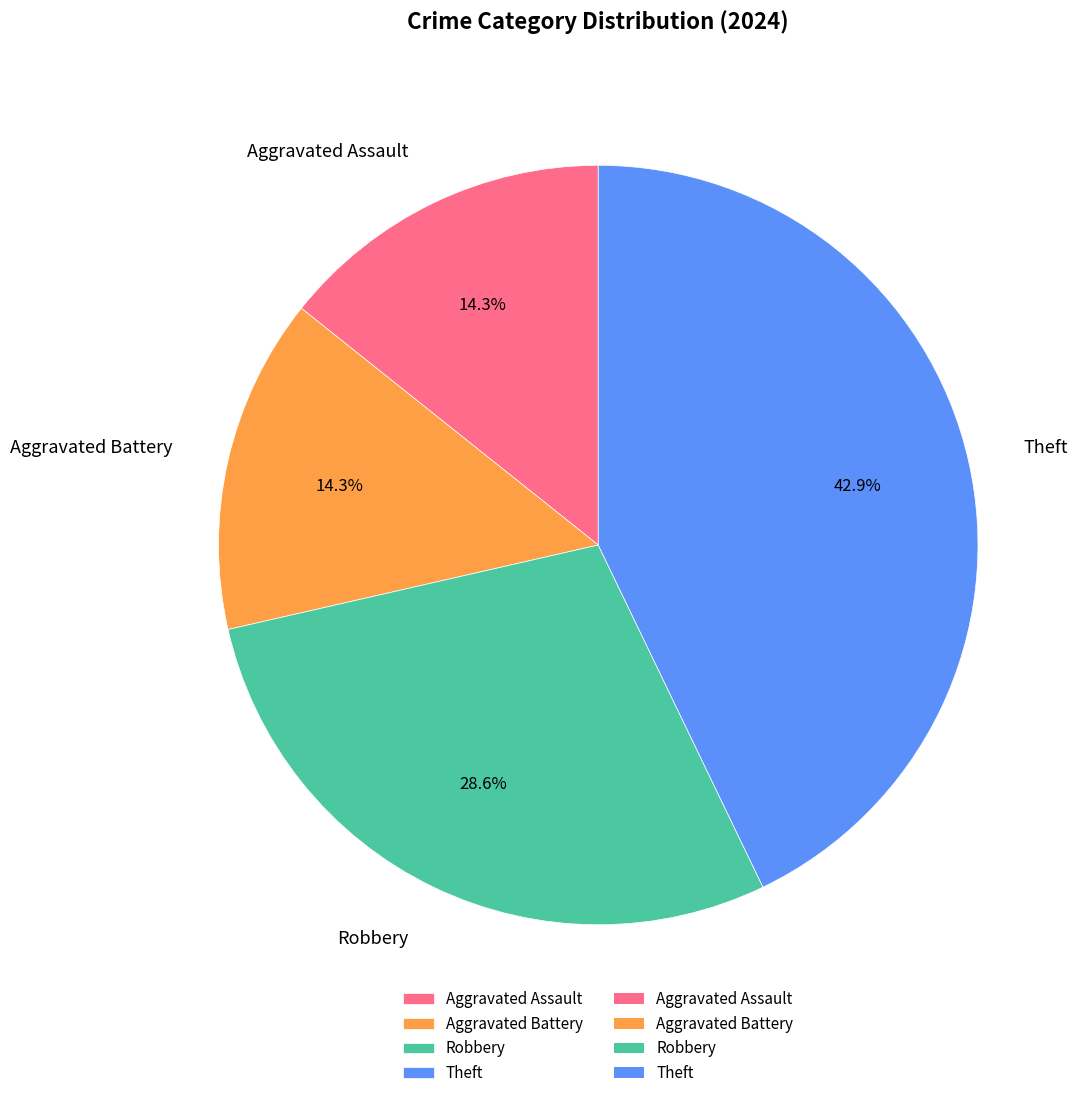

To the nearest percent, what percentage of the pie is Robbery?

29%